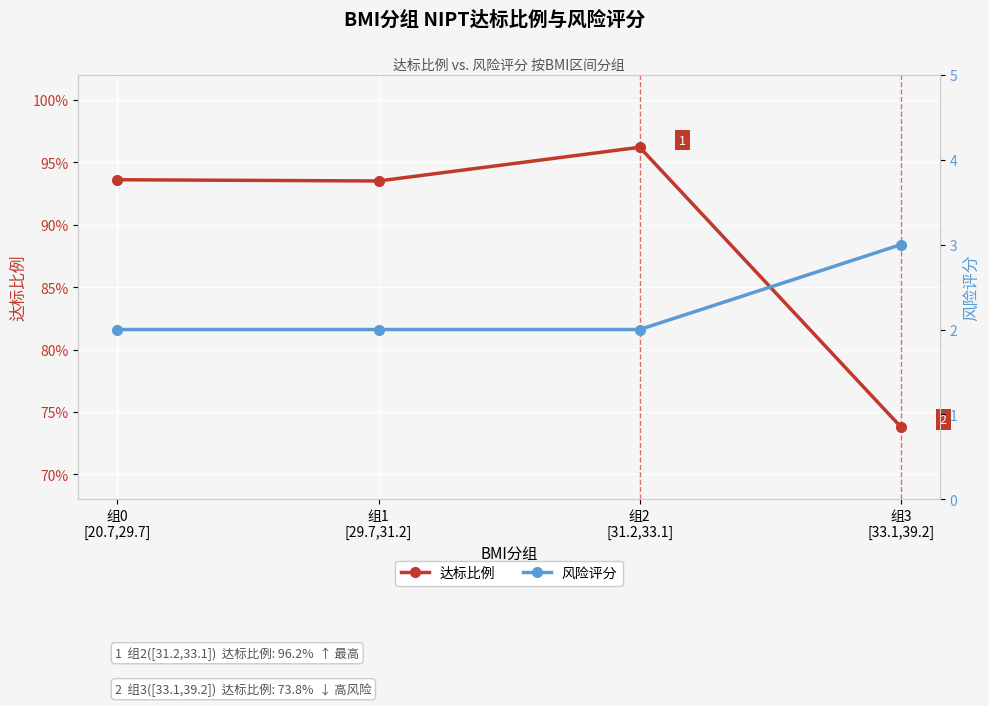

Reading left to right, extract all data points from this chart.

达标比例: 0.9	0.9	1.0	0.7
风险评分: 2.0	2.0	2.0	3.0